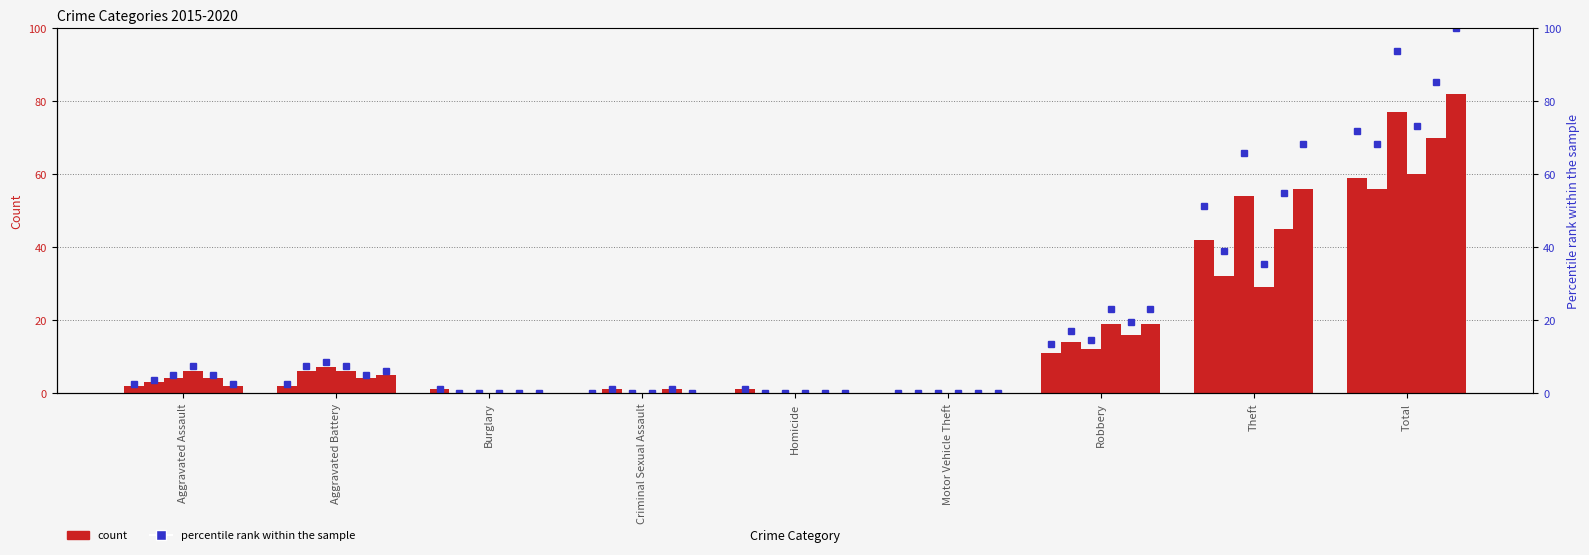

The chart shows a value of 51.2 at Theft. True or false?

True